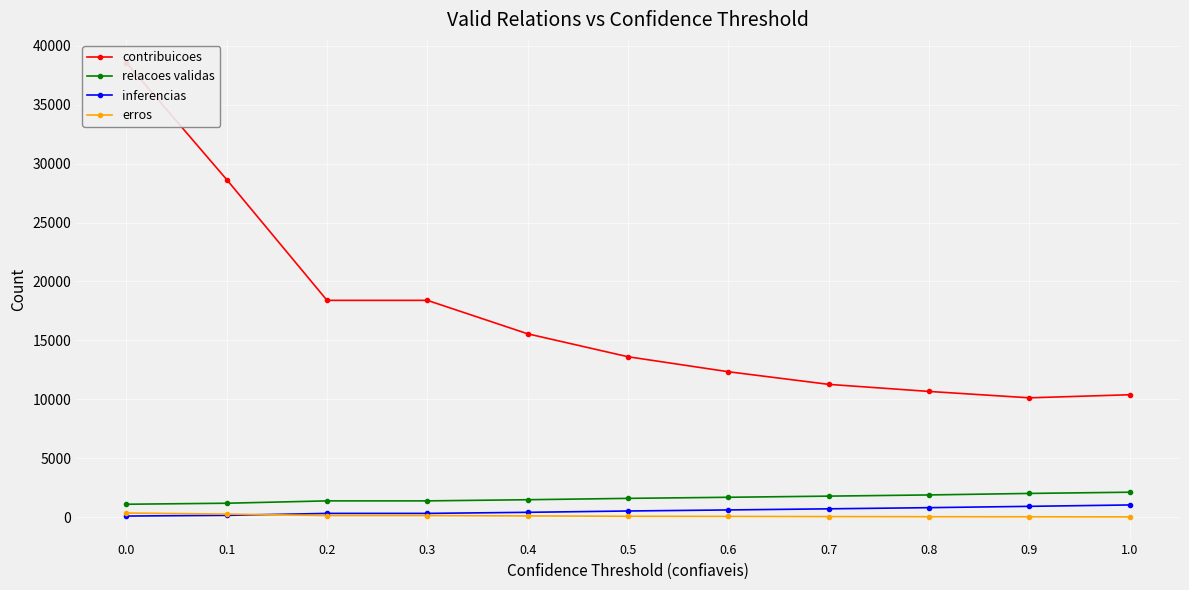

How many values in the contribuicoes series are below 13606?

5